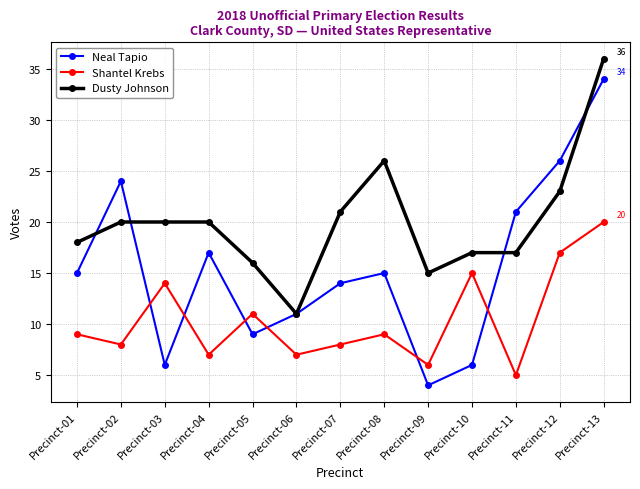

At Precinct-10, list the series in order from smallest to largest.

Neal Tapio, Shantel Krebs, Dusty Johnson